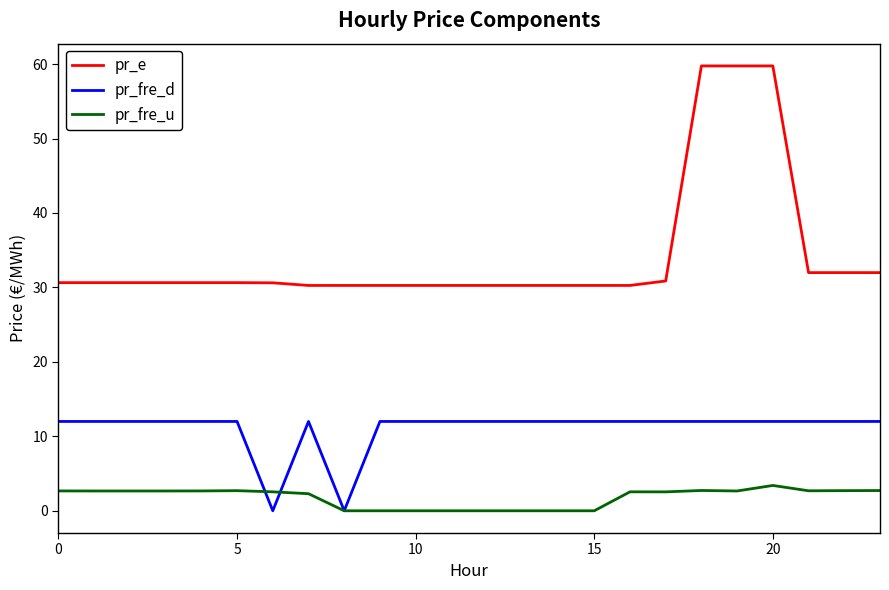

True or false: pr_fre_u and pr_e cross at least once.

False